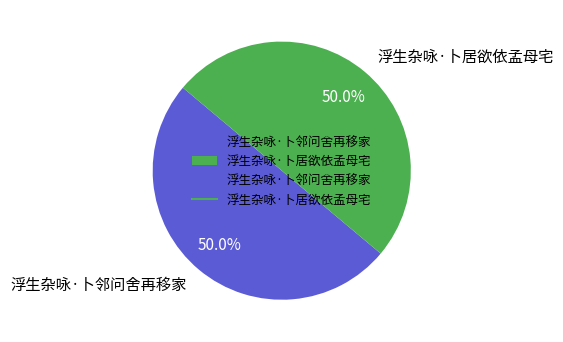

How many segments does this pie chart have?

2